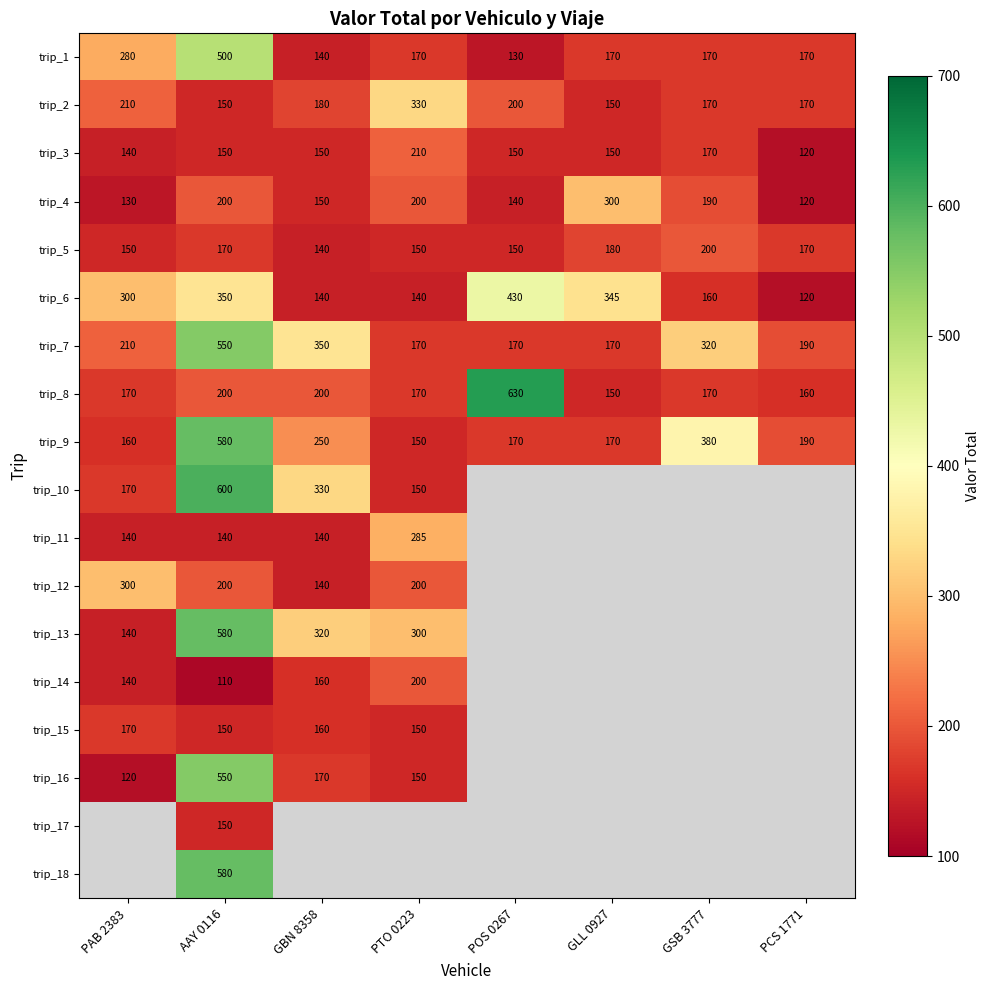

What is the difference between the maximum and minimum values in the trip_8 series?

480